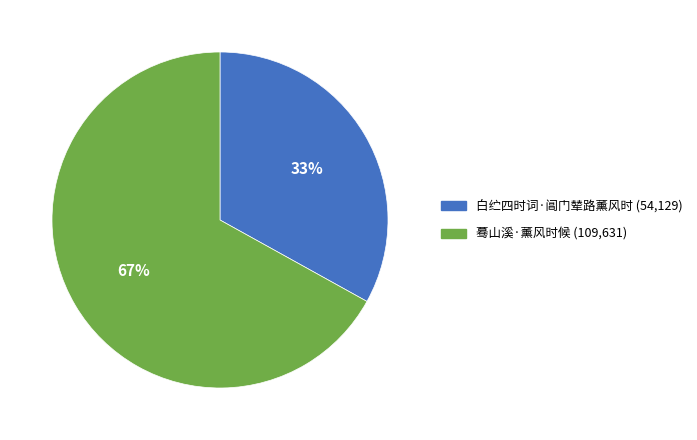

To the nearest percent, what percentage of the pie is 白纻四时词·阊门辇路薰风时?

33%